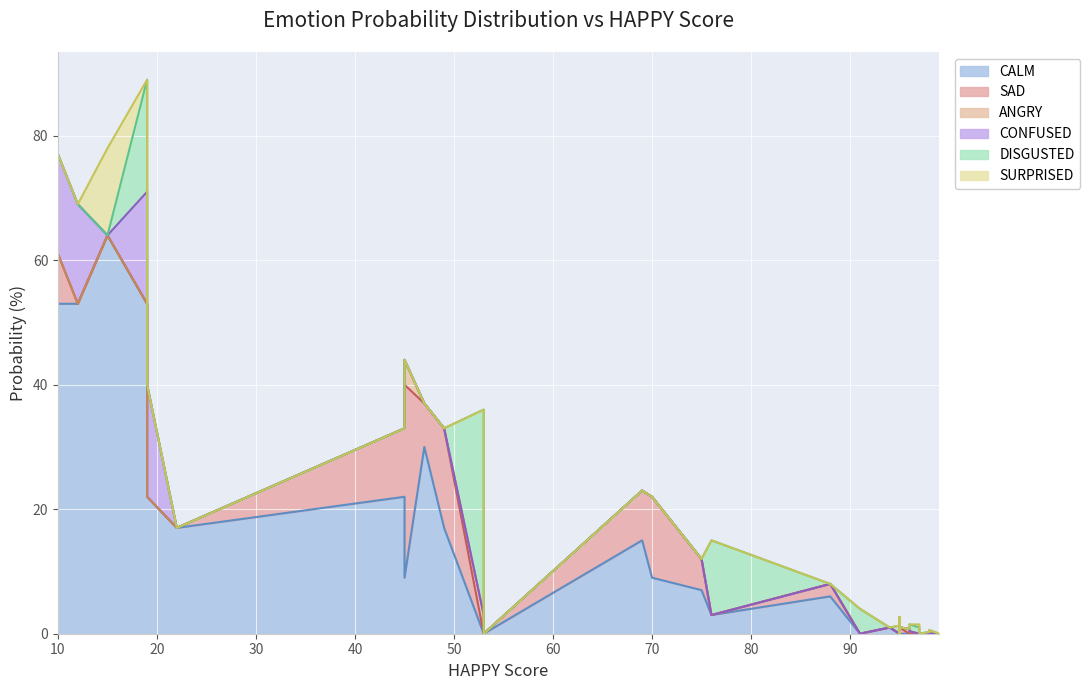

How many interior local valleys does the CALM series have?

4